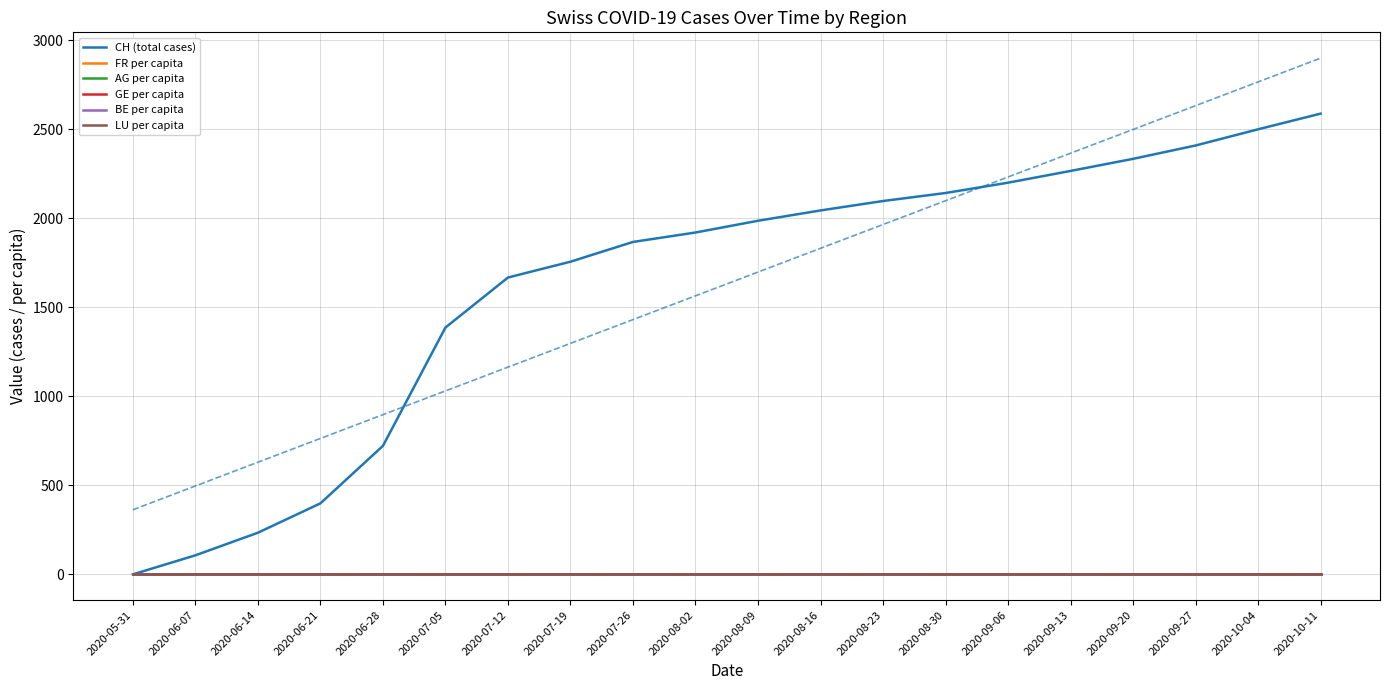

At which category is the sum across all series the highest?

2020-10-11